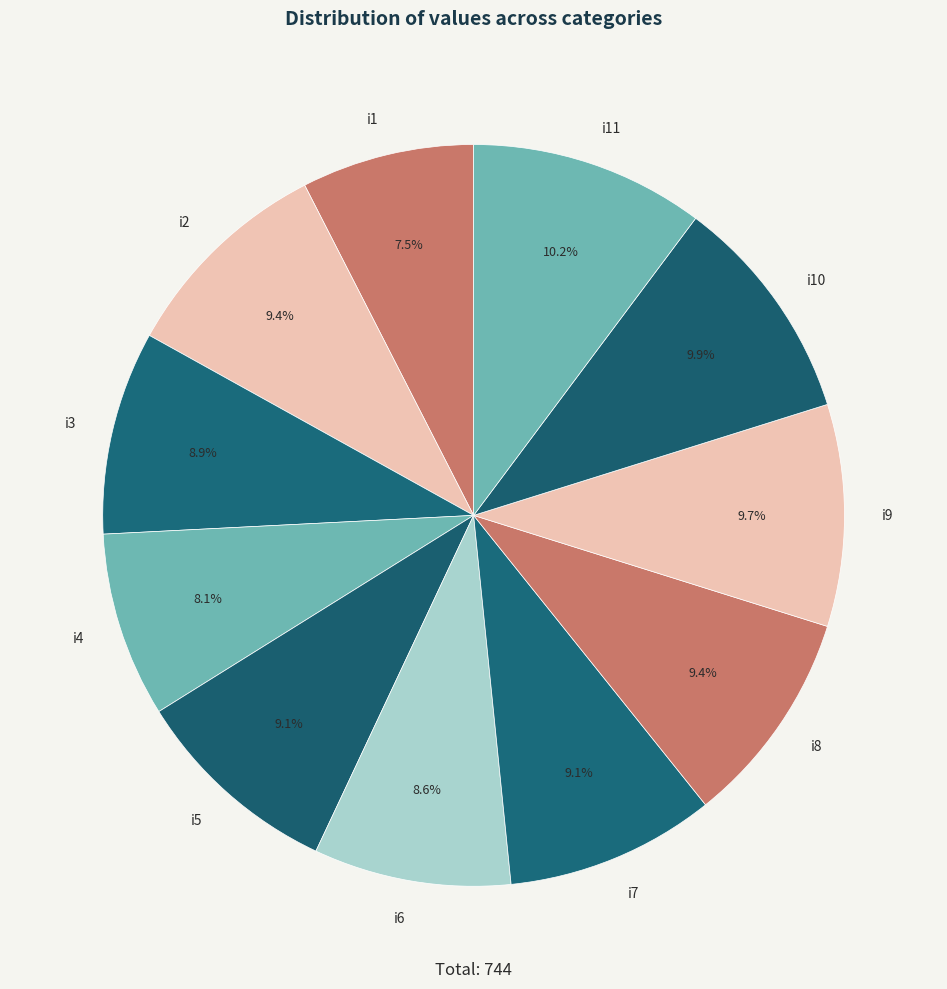

Which category has the smallest portion of the pie?

i1